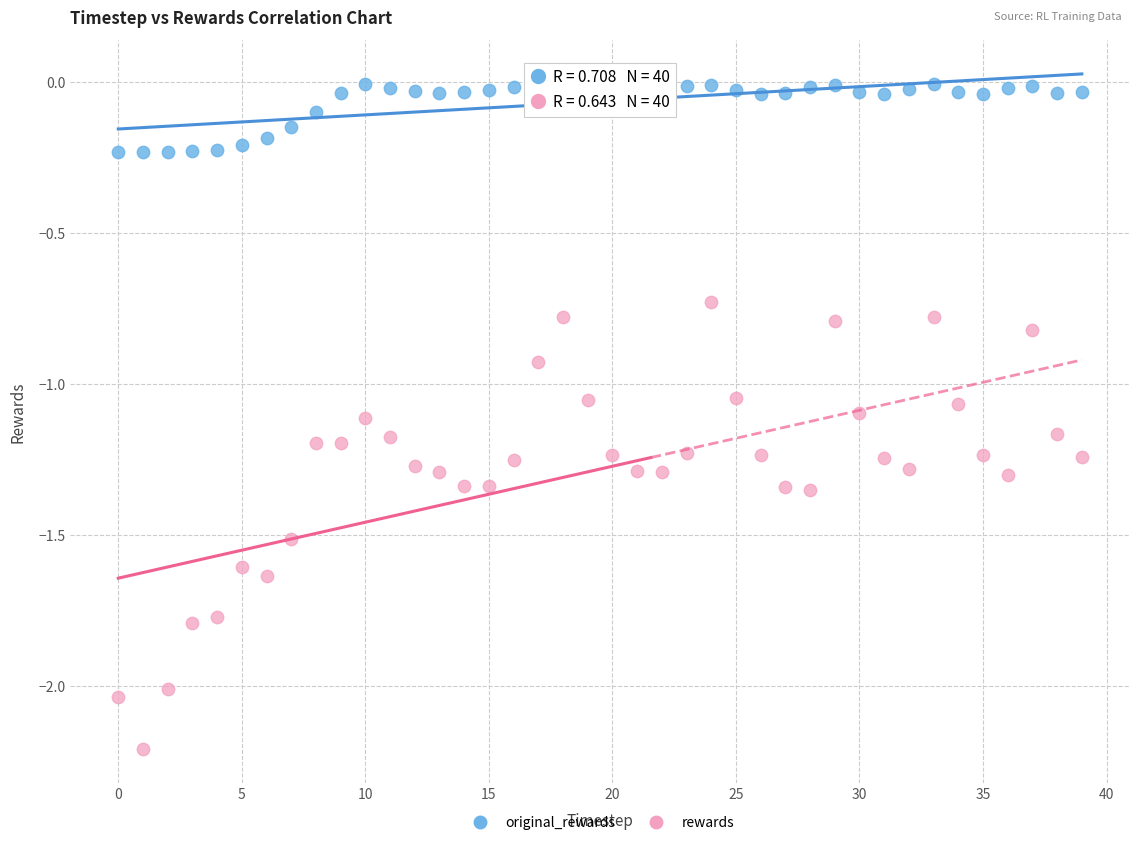

Which series reaches the minimum Y coordinate?

rewards